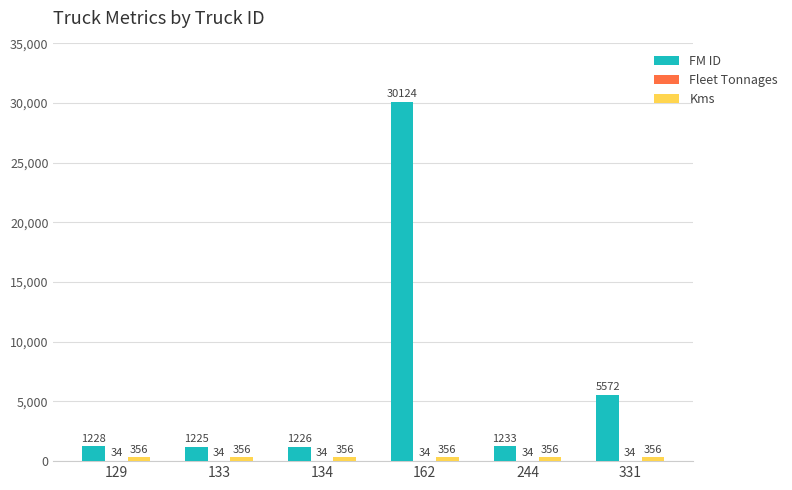

At which category is the sum across all series the highest?

162